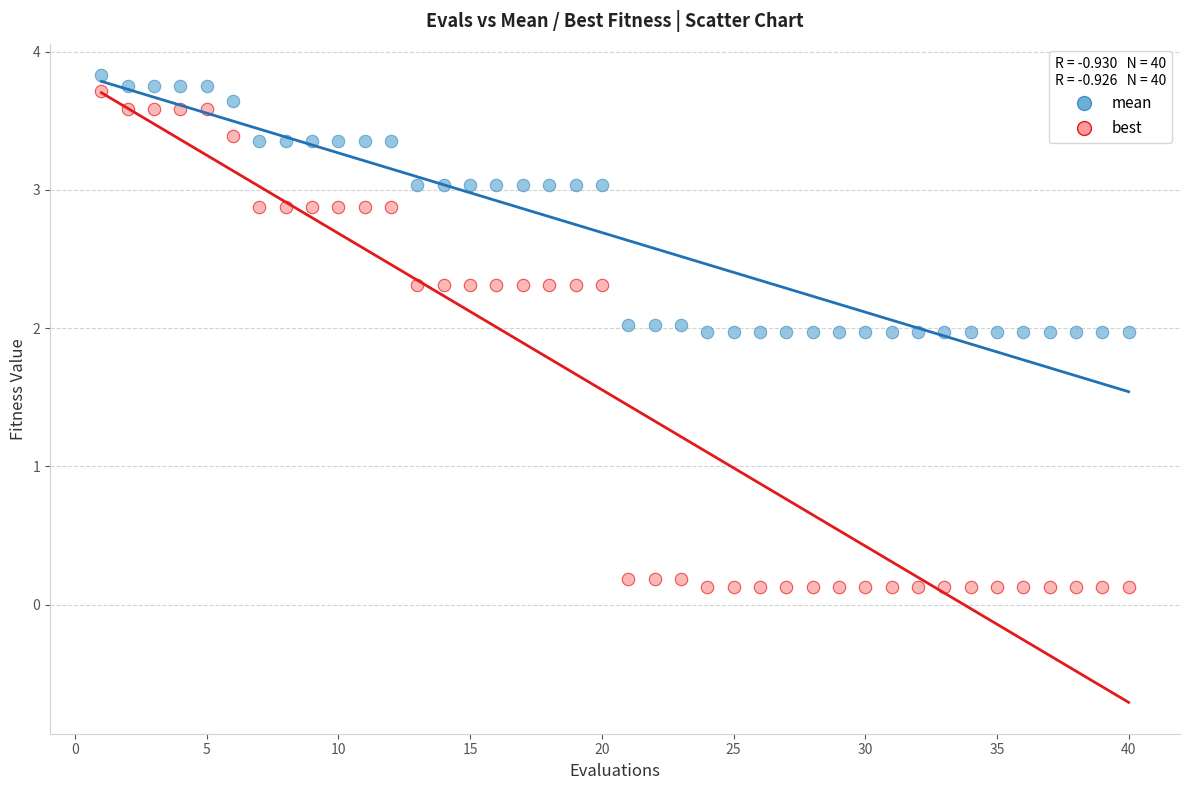

Across all data points, what is the range of Y values (max minus min)?

3.7